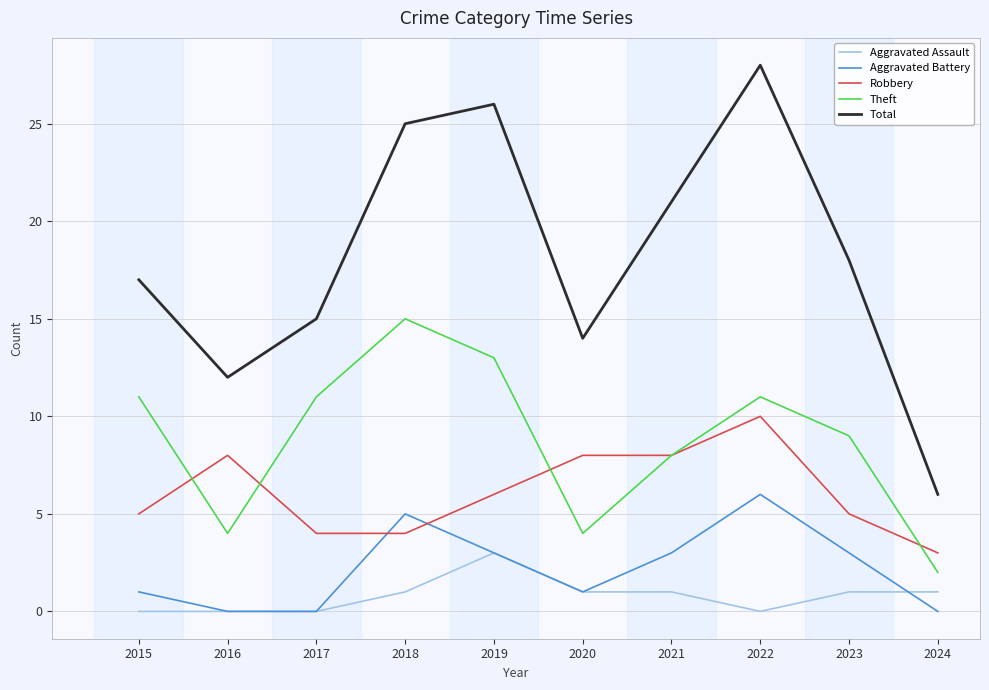

Is it true that Theft equals 3 at 2021?

False